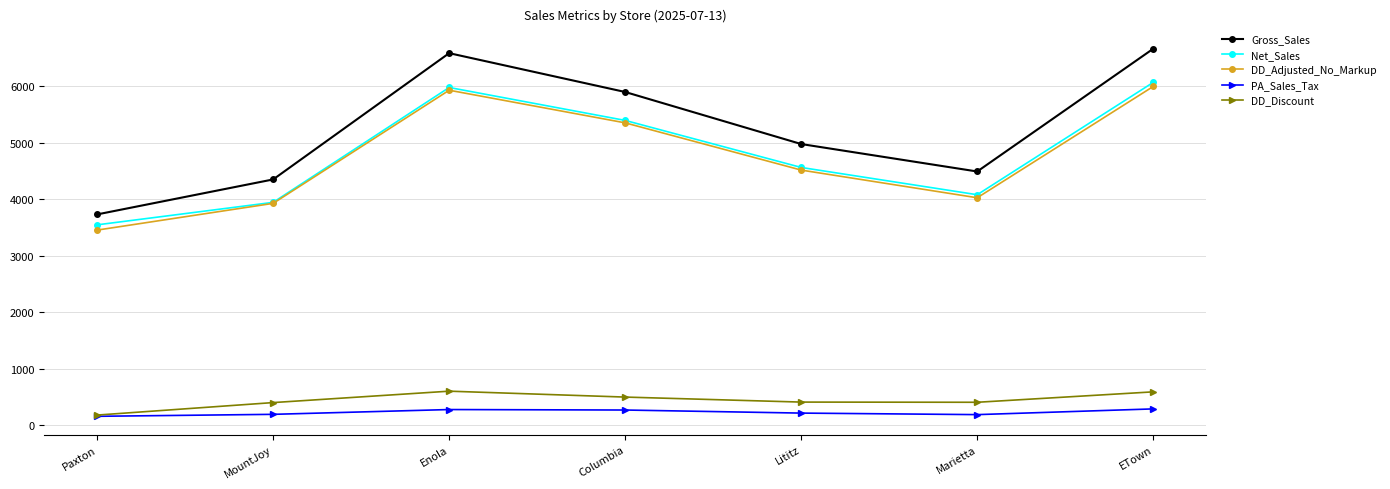

At which label does Gross_Sales reach its minimum?

Paxton